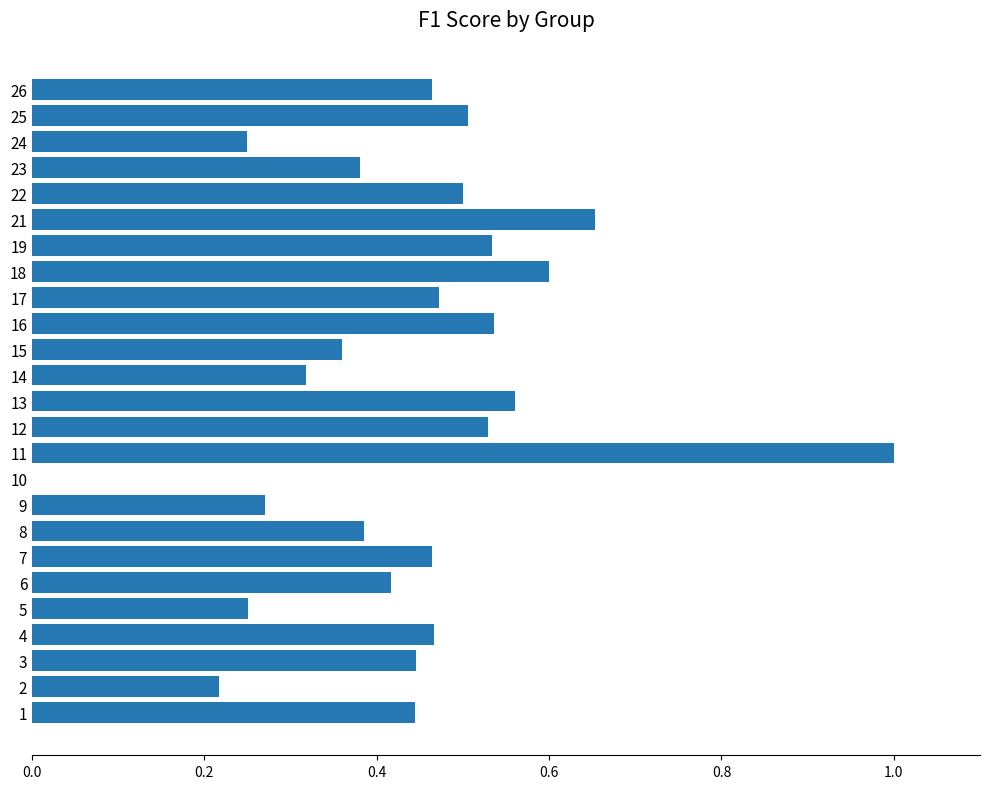

What is the change in value from 4 to 21?

+0.2